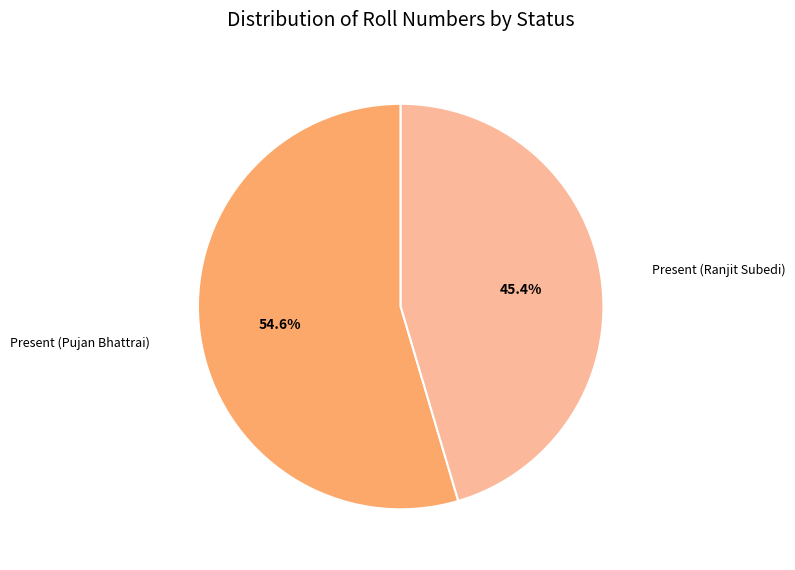

What is the smallest slice in the pie chart?

Present (Ranjit Subedi)